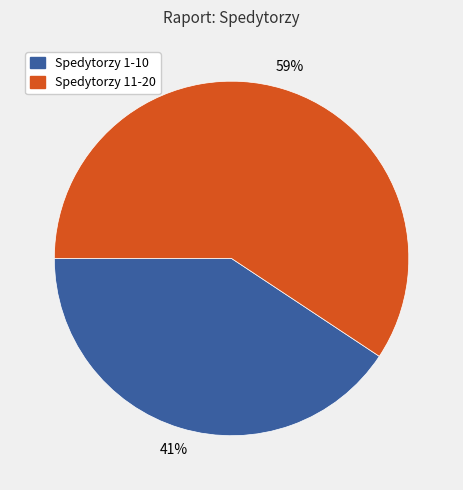

To the nearest percent, what is the average slice percentage?

50%